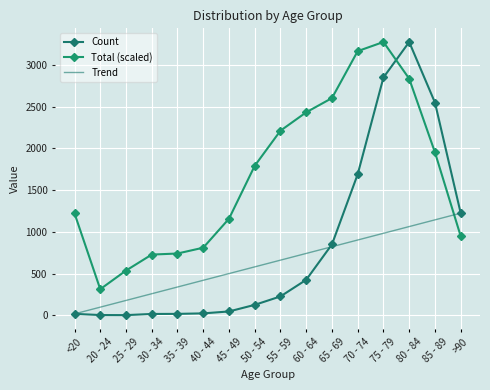

What are all the series names shown in the legend?

Count, Total (scaled), Trend